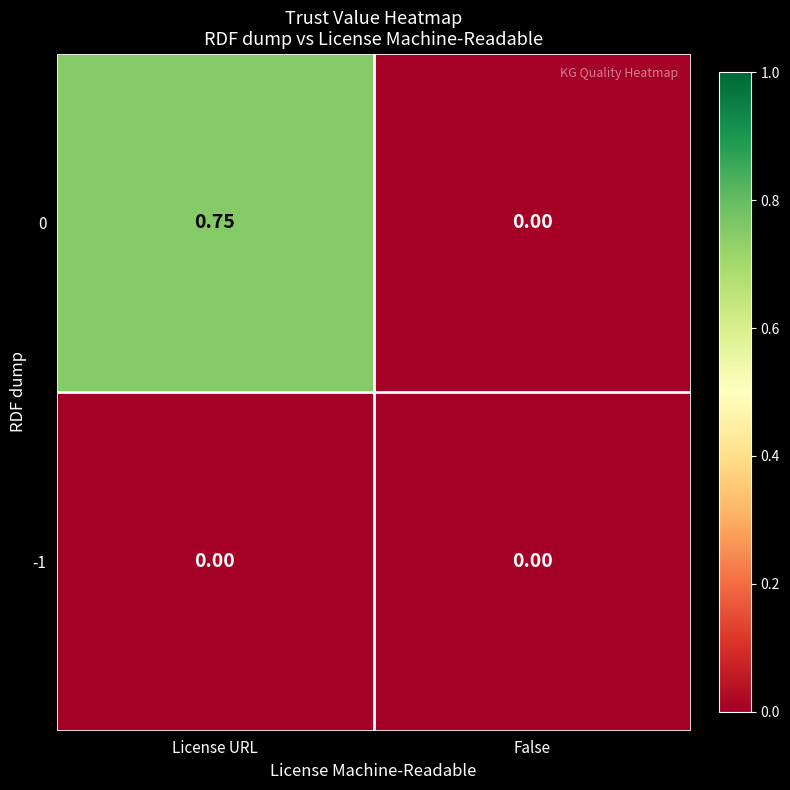

Which series has the widest spread of values?

0